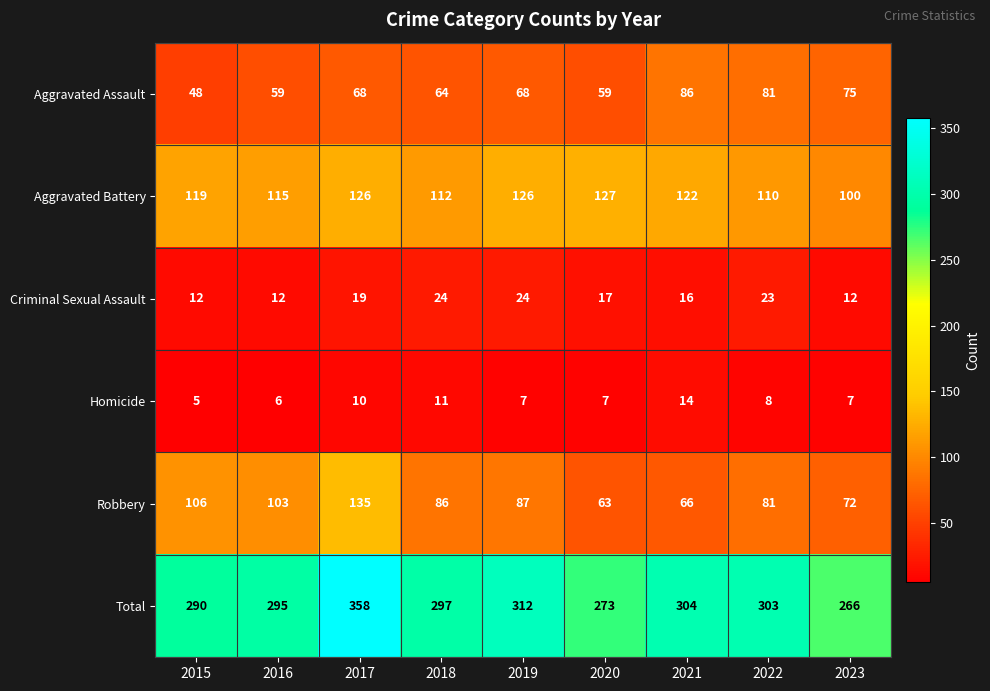

What is the sum of all Aggravated Assault values?

608